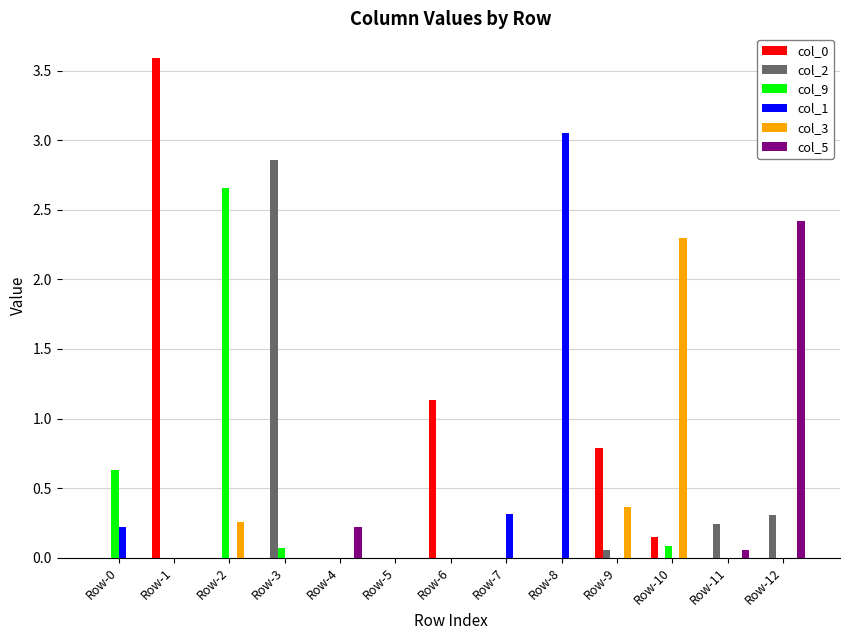

At which category is the sum across all series the highest?

Row-1